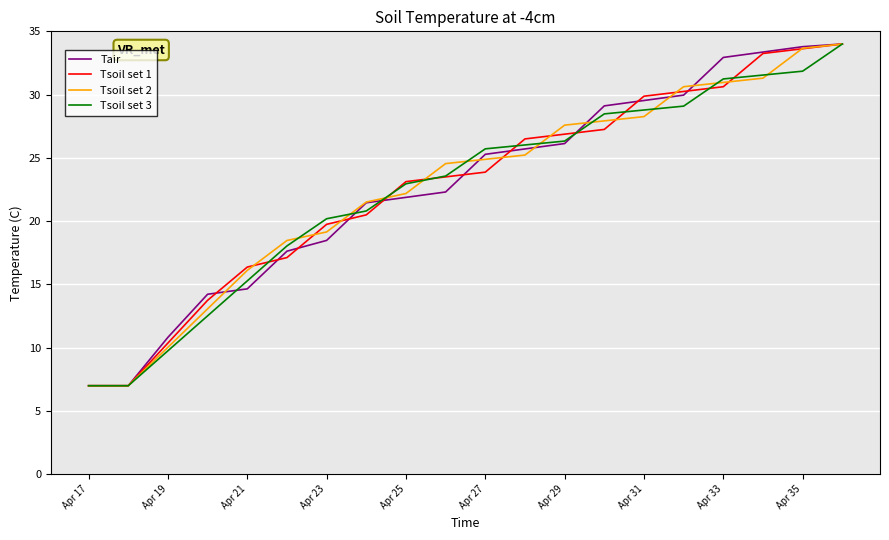

At how many categories does at least one series exceed 28?

7